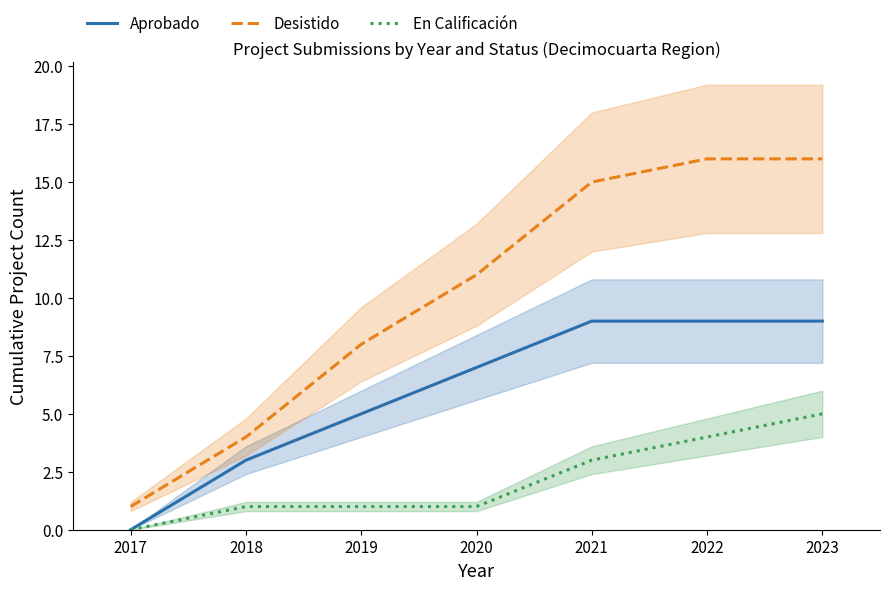

What is the highest value of the Aprobado series?

9